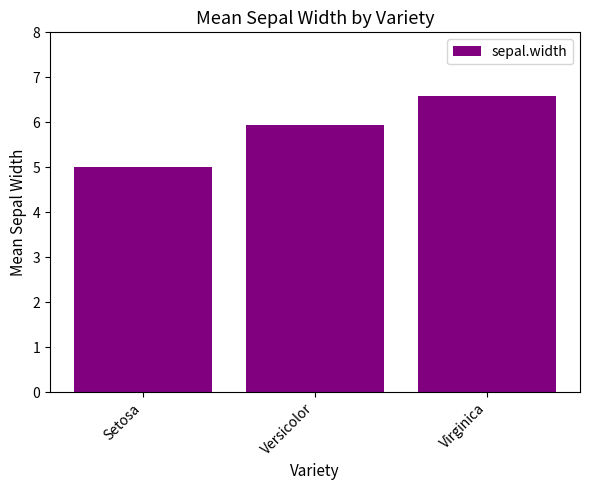

List the labels in order of value, smallest first.

Setosa, Versicolor, Virginica